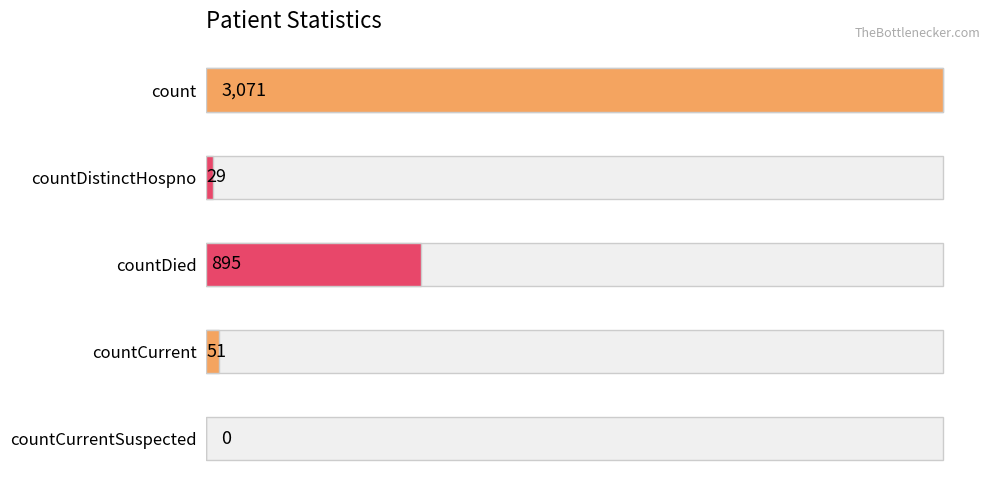

Between count and countCurrentSuspected, which is larger?

count